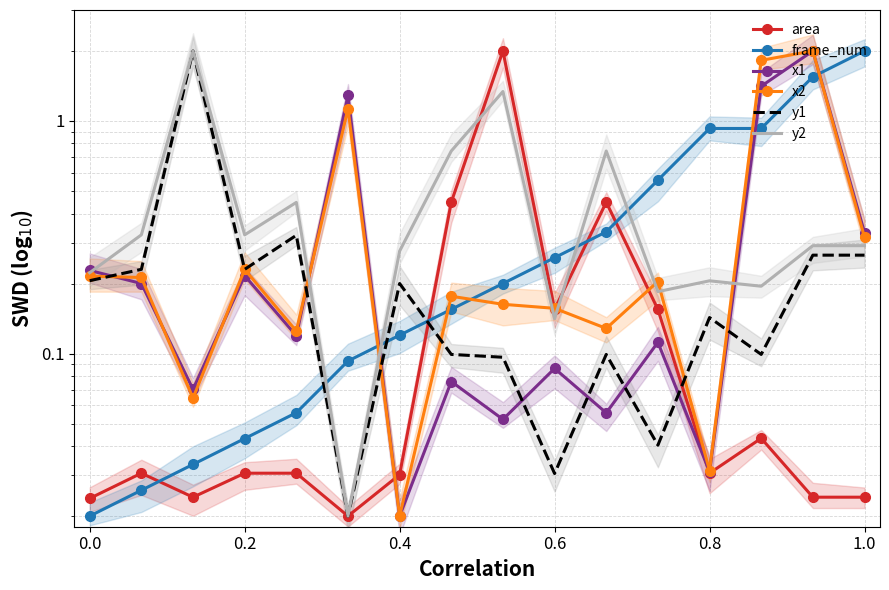

How many lines are shown in the chart?

6